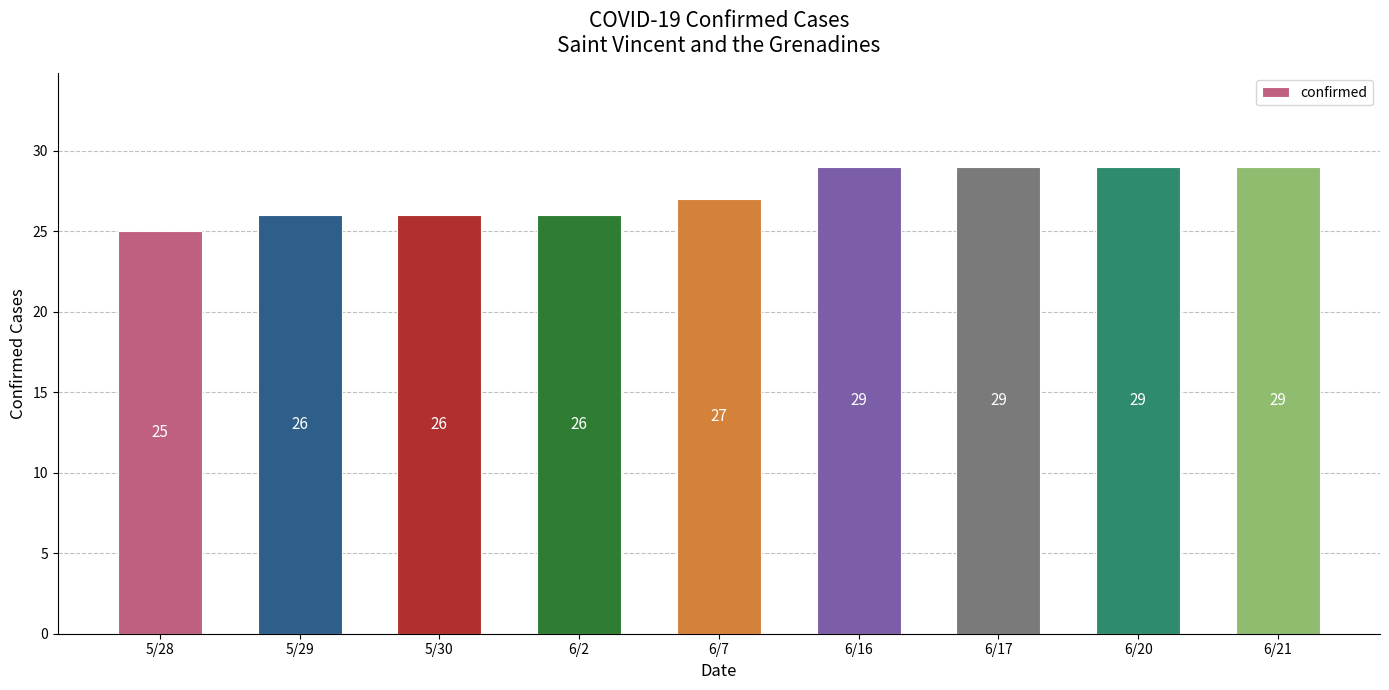

What is the label of the 4th bar from the left?

6/2